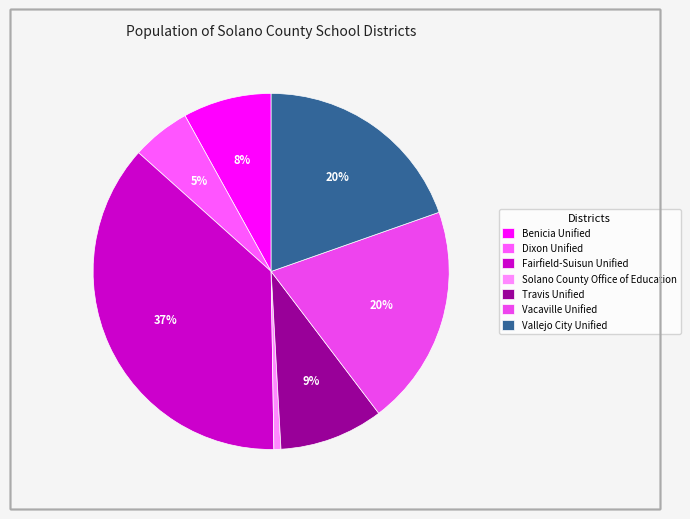

How much of the chart is everything except Travis Unified?

90.6%